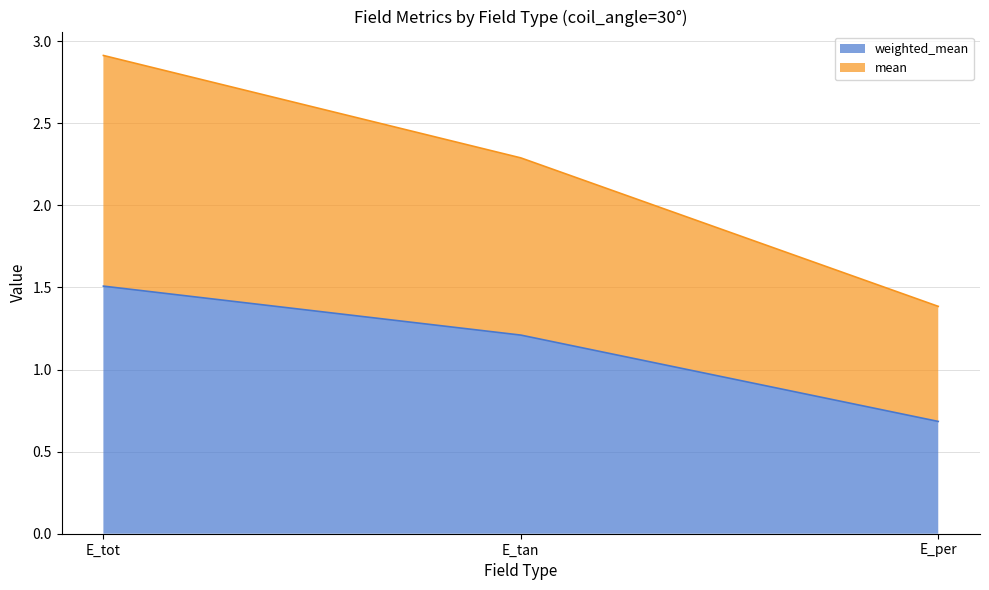

At how many categories does at least one series exceed 1?

3